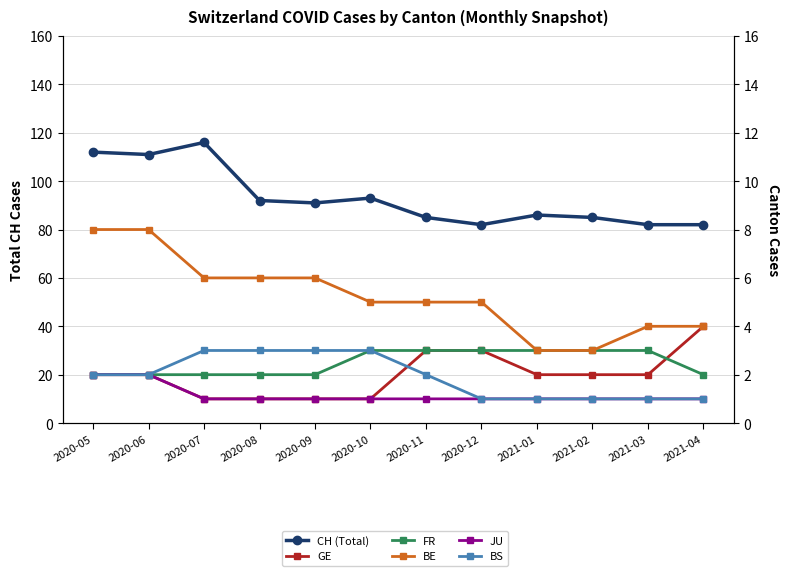

What is the difference between the maximum and minimum values in the BS series?

2